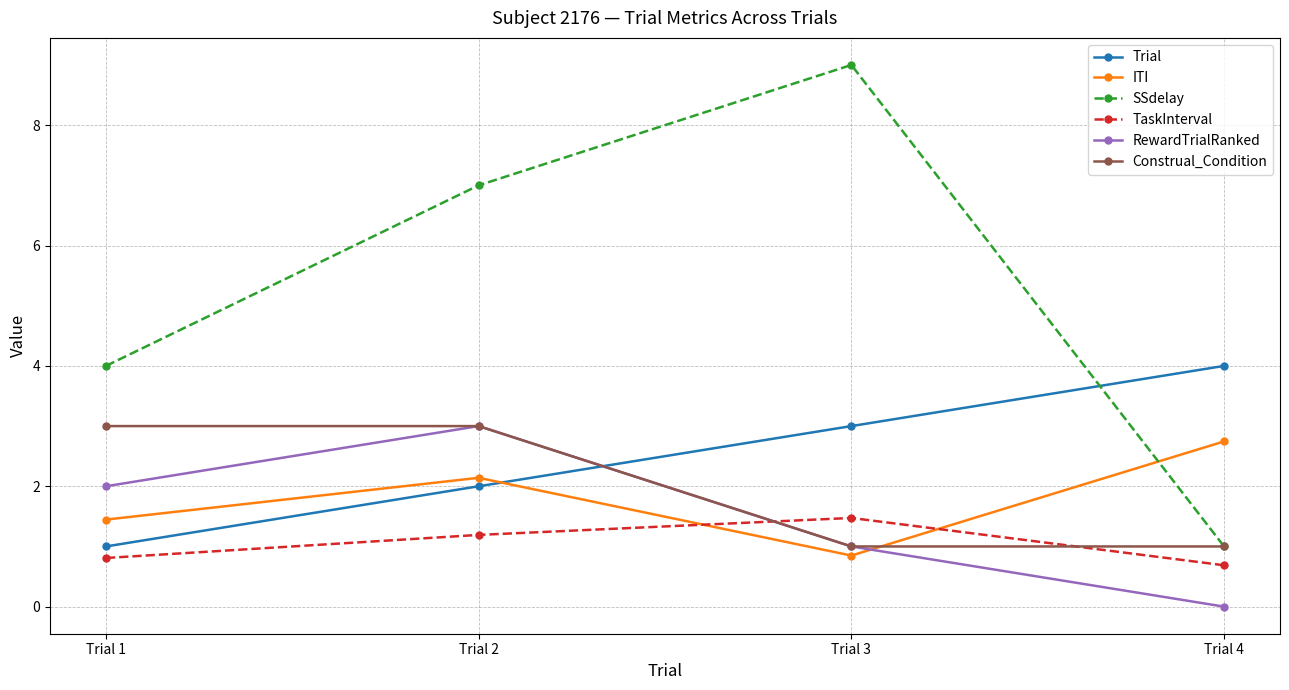

Reading right to left, list all the values displayed in this chart.

Trial: 4.0	3.0	2.0	1.0
ITI: 2.7	0.8	2.1	1.4
SSdelay: 1.0	9.0	7.0	4.0
TaskInterval: 0.7	1.5	1.2	0.8
RewardTrialRanked: 0.0	1.0	3.0	2.0
Construal_Condition: 1.0	1.0	3.0	3.0